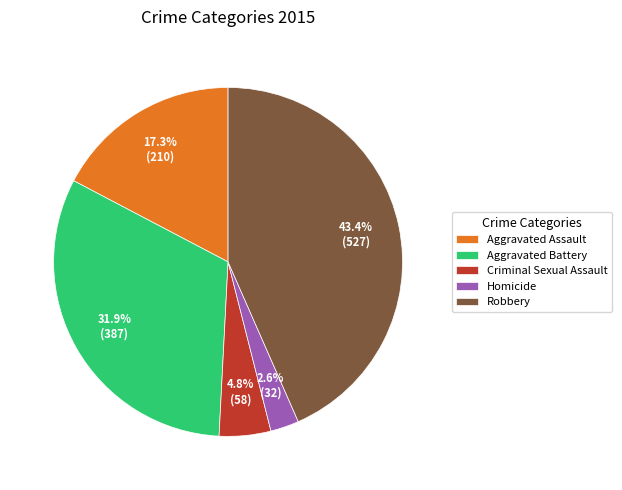

Is it true that Aggravated Assault is 7% of the pie?

False